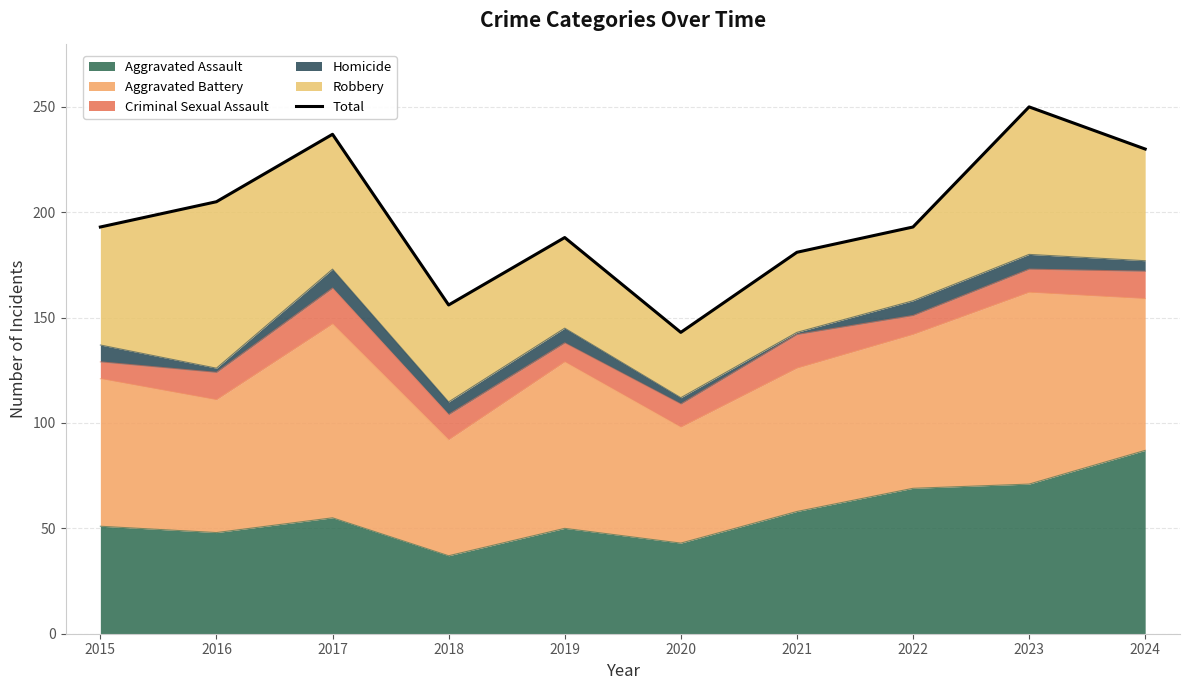

What is the sum of the values at 2021 and 2024?

411